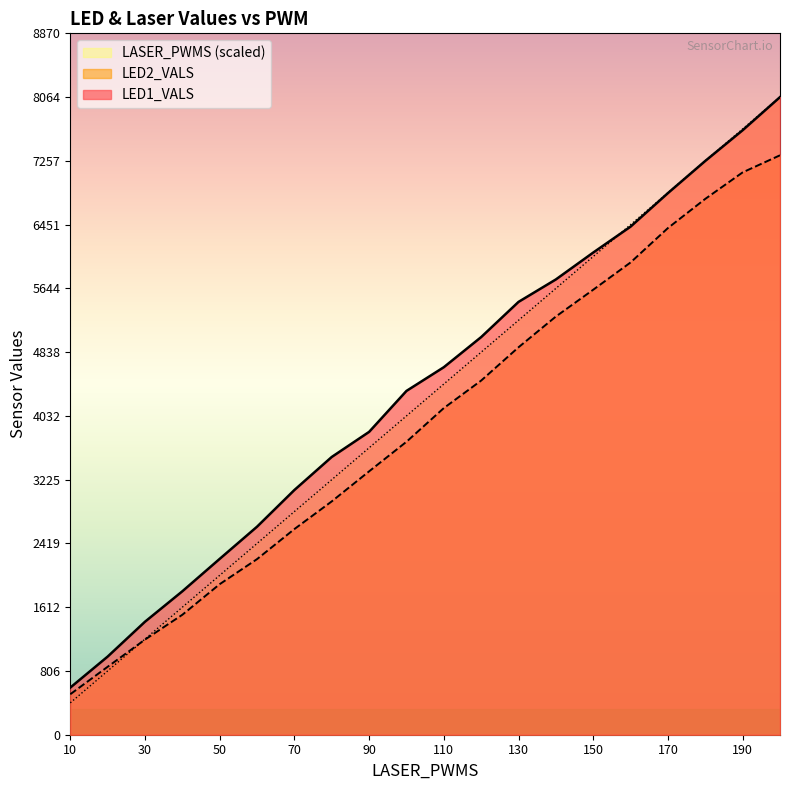

At which label does LASER_PWMS reach its minimum?

10